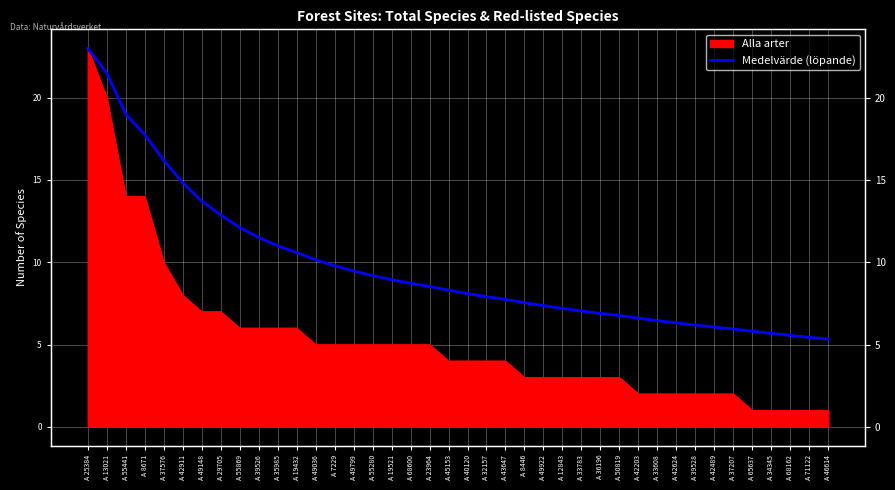

What is the label of the 5th point from the left?

A 37576